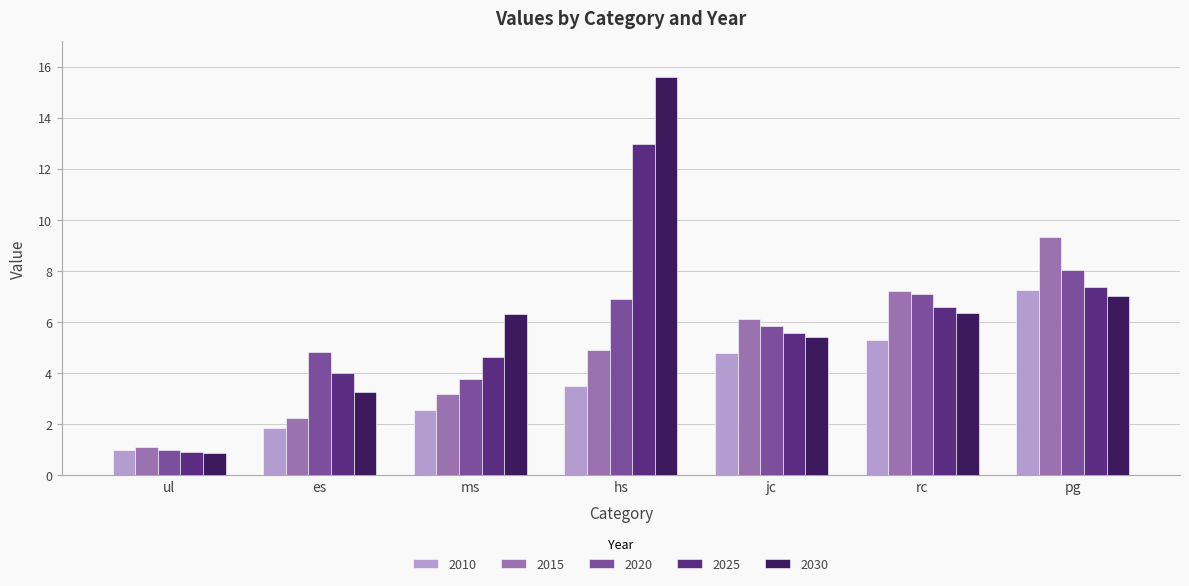

What is the difference between the highest and lowest values at es?

3.0